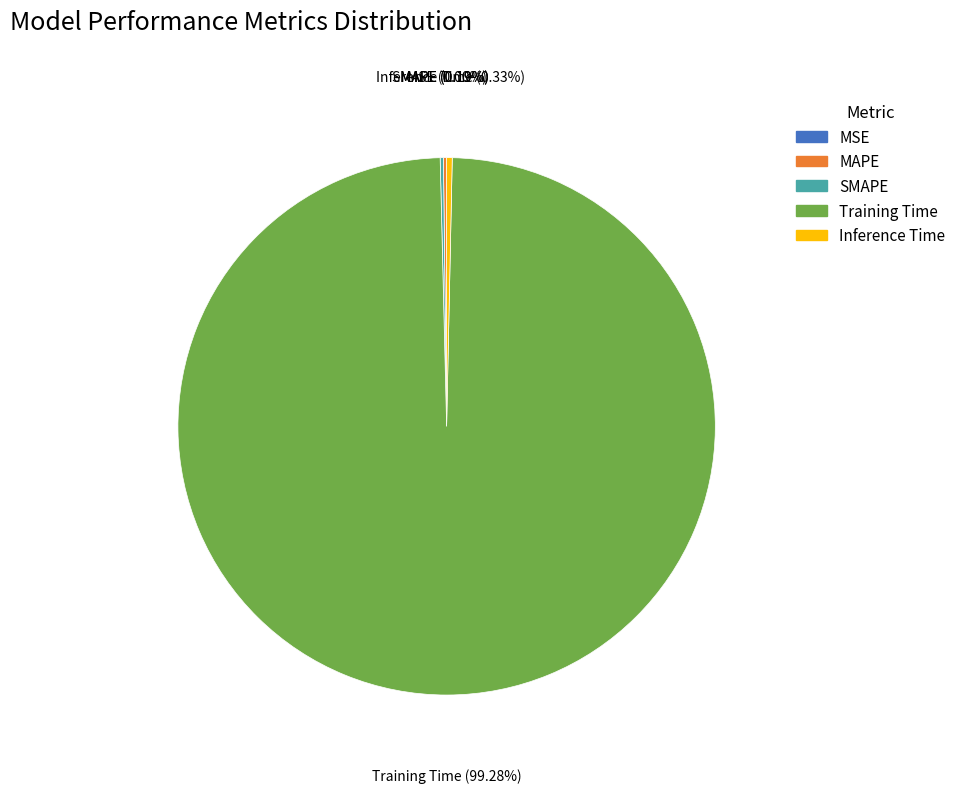

Is there a majority slice in this chart?

Yes